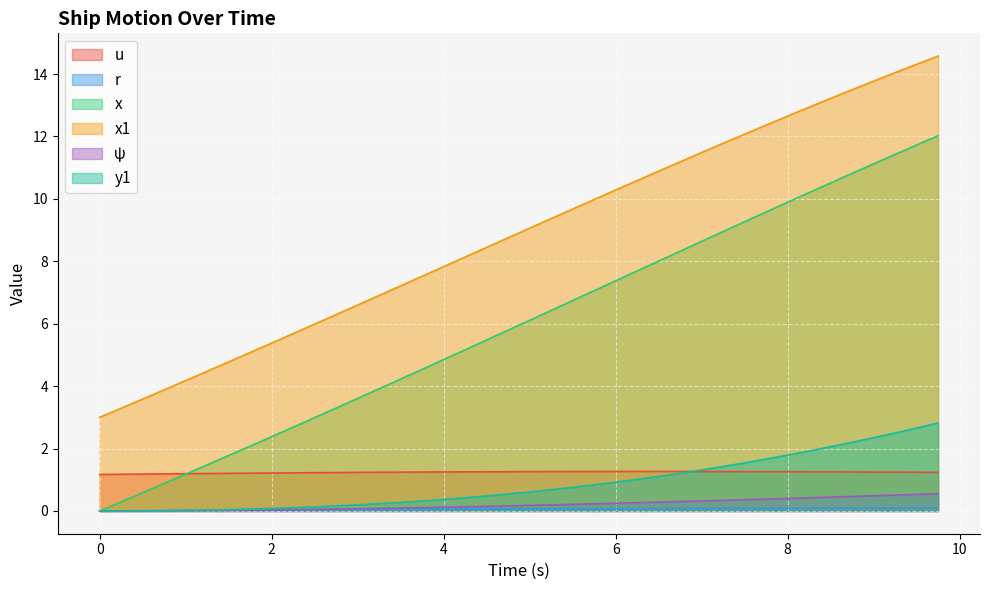

Reading left to right, transcribe all the data shown in this chart.

u: 0.0=1.2	0.25=1.2	0.5=1.2	0.75=1.2	1.0=1.2	1.25=1.2	1.5=1.2	1.75=1.2	2.0=1.2	2.25=1.2	2.5=1.2	2.75=1.2	3.0=1.2	3.25=1.2	3.5=1.2	3.75=1.2	4.0=1.3	4.25=1.3	4.5=1.3	4.75=1.3	5.0=1.3	5.25=1.3	5.5=1.3	5.75=1.3	6.0=1.3	6.25=1.3	6.5=1.3	6.75=1.3	7.0=1.3	7.25=1.3	7.5=1.3	7.75=1.3	8.0=1.3	8.25=1.3	8.5=1.3	8.75=1.3	9.0=1.2	9.25=1.2	9.5=1.2	9.75=1.2
r: 0.0=0.0	0.25=0.0	0.5=0.0	0.75=0.0	1.0=0.0	1.25=0.0	1.5=0.0	1.75=0.0	2.0=0.0	2.25=0.0	2.5=0.0	2.75=0.0	3.0=0.0	3.25=0.0	3.5=0.1	3.75=0.1	4.0=0.1	4.25=0.1	4.5=0.1	4.75=0.1	5.0=0.1	5.25=0.1	5.5=0.1	5.75=0.1	6.0=0.1	6.25=0.1	6.5=0.1	6.75=0.1	7.0=0.1	7.25=0.1	7.5=0.1	7.75=0.1	8.0=0.1	8.25=0.1	8.5=0.1	8.75=0.1	9.0=0.1	9.25=0.1	9.5=0.1	9.75=0.1
x: 0.0=0.0	0.25=0.3	0.5=0.6	0.75=0.9	1.0=1.2	1.25=1.5	1.5=1.8	1.75=2.1	2.0=2.4	2.25=2.7	2.5=3.0	2.75=3.3	3.0=3.6	3.25=3.9	3.5=4.2	3.75=4.5	4.0=4.9	4.25=5.2	4.5=5.5	4.75=5.8	5.0=6.1	5.25=6.4	5.5=6.7	5.75=7.1	6.0=7.4	6.25=7.7	6.5=8.0	6.75=8.3	7.0=8.6	7.25=9.0	7.5=9.3	7.75=9.6	8.0=9.9	8.25=10.2	8.5=10.5	8.75=10.8	9.0=11.1	9.25=11.4	9.5=11.7	9.75=12.0
x1: 0.0=3.0	0.25=3.3	0.5=3.6	0.75=3.9	1.0=4.2	1.25=4.5	1.5=4.8	1.75=5.1	2.0=5.4	2.25=5.7	2.5=6.0	2.75=6.3	3.0=6.6	3.25=6.9	3.5=7.2	3.75=7.5	4.0=7.8	4.25=8.1	4.5=8.4	4.75=8.8	5.0=9.1	5.25=9.4	5.5=9.7	5.75=10.0	6.0=10.3	6.25=10.6	6.5=10.9	6.75=11.2	7.0=11.5	7.25=11.8	7.5=12.1	7.75=12.4	8.0=12.7	8.25=12.9	8.5=13.2	8.75=13.5	9.0=13.8	9.25=14.0	9.5=14.3	9.75=14.6
ψ: 0.0=0.0	0.25=0.0	0.5=0.0	0.75=0.0	1.0=0.0	1.25=0.0	1.5=0.0	1.75=0.0	2.0=0.0	2.25=0.0	2.5=0.0	2.75=0.1	3.0=0.1	3.25=0.1	3.5=0.1	3.75=0.1	4.0=0.1	4.25=0.1	4.5=0.1	4.75=0.2	5.0=0.2	5.25=0.2	5.5=0.2	5.75=0.2	6.0=0.2	6.25=0.3	6.5=0.3	6.75=0.3	7.0=0.3	7.25=0.3	7.5=0.4	7.75=0.4	8.0=0.4	8.25=0.4	8.5=0.4	8.75=0.5	9.0=0.5	9.25=0.5	9.5=0.5	9.75=0.6
y1: 0.0=0.0	0.25=0.0	0.5=0.0	0.75=0.0	1.0=0.0	1.25=0.0	1.5=0.0	1.75=0.1	2.0=0.1	2.25=0.1	2.5=0.1	2.75=0.2	3.0=0.2	3.25=0.2	3.5=0.3	3.75=0.3	4.0=0.4	4.25=0.4	4.5=0.5	4.75=0.5	5.0=0.6	5.25=0.7	5.5=0.8	5.75=0.8	6.0=0.9	6.25=1.0	6.5=1.1	6.75=1.2	7.0=1.3	7.25=1.4	7.5=1.5	7.75=1.7	8.0=1.8	8.25=1.9	8.5=2.1	8.75=2.2	9.0=2.3	9.25=2.5	9.5=2.7	9.75=2.8